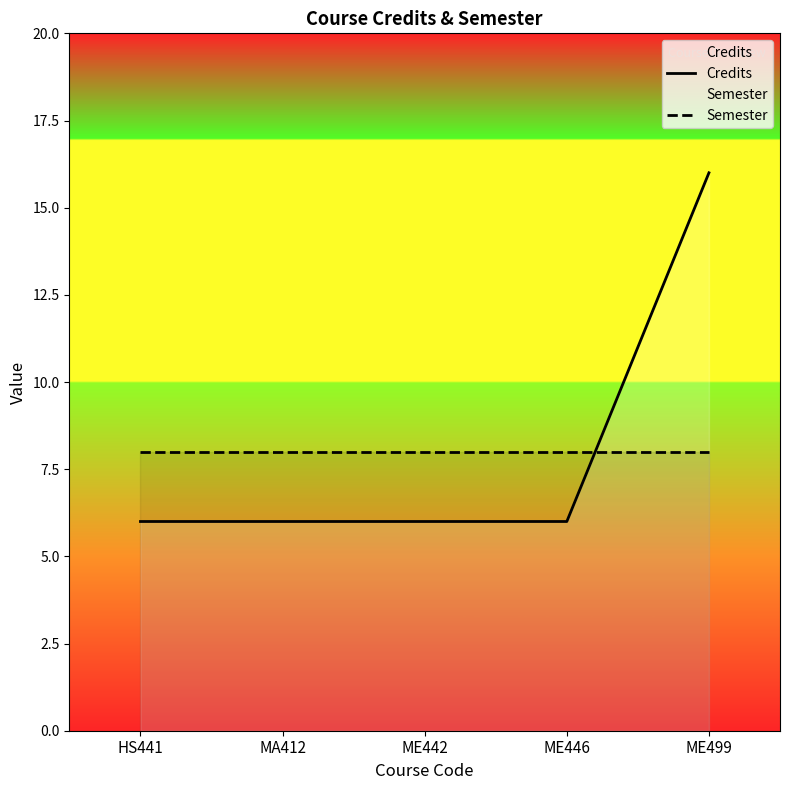

What position from the right is MA412?

4